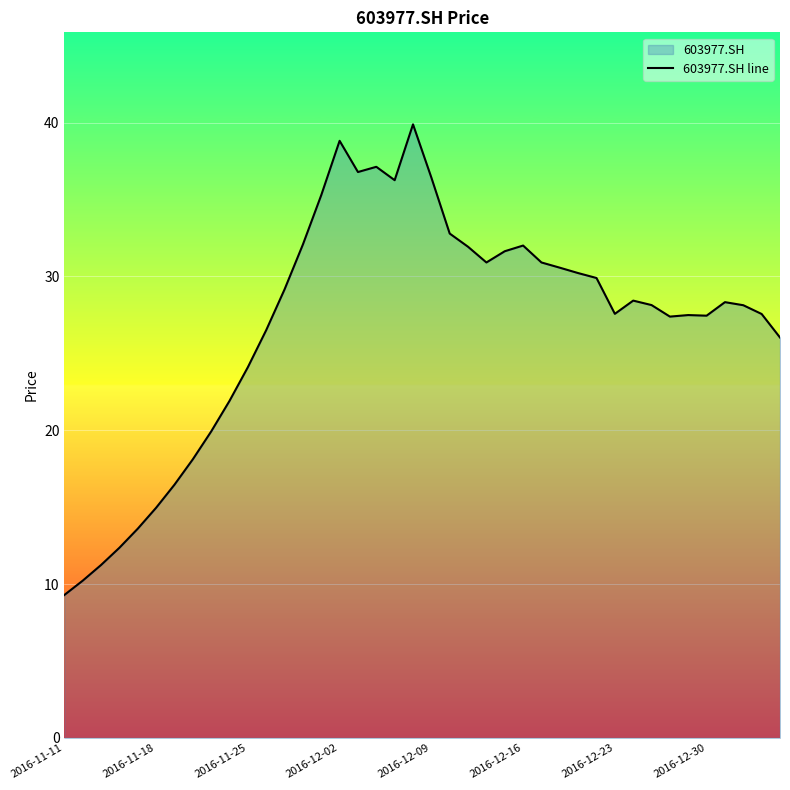

Read the value at 2016-11-18.

15.0